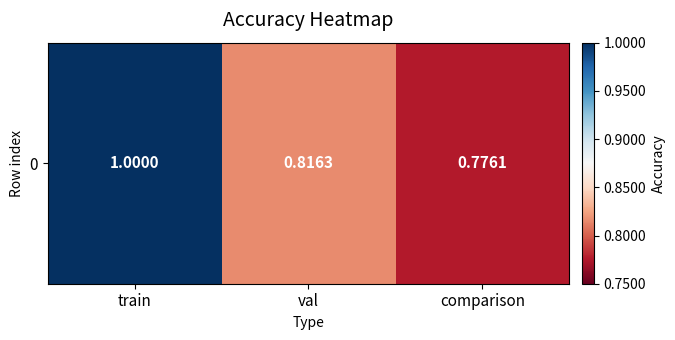

Between train and val, which is larger?

train